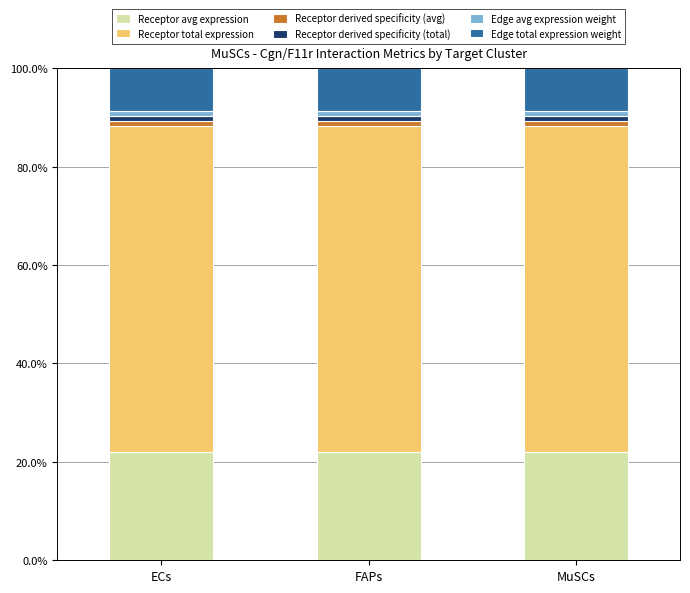

What is the minimum value for Receptor avg expression?

22.1